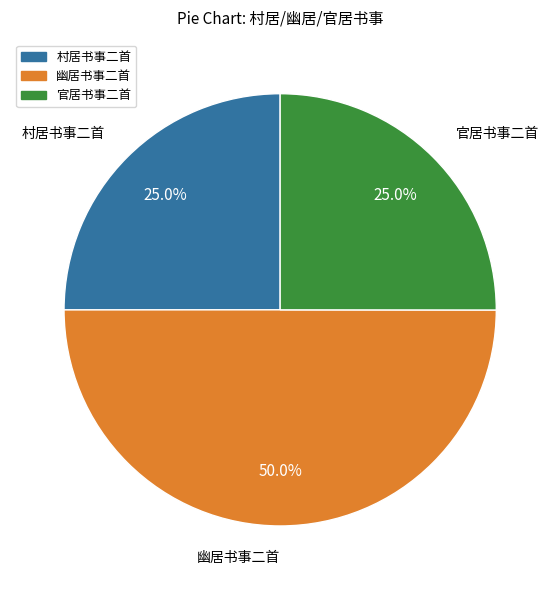

To the nearest percent, what is the average slice percentage?

33%